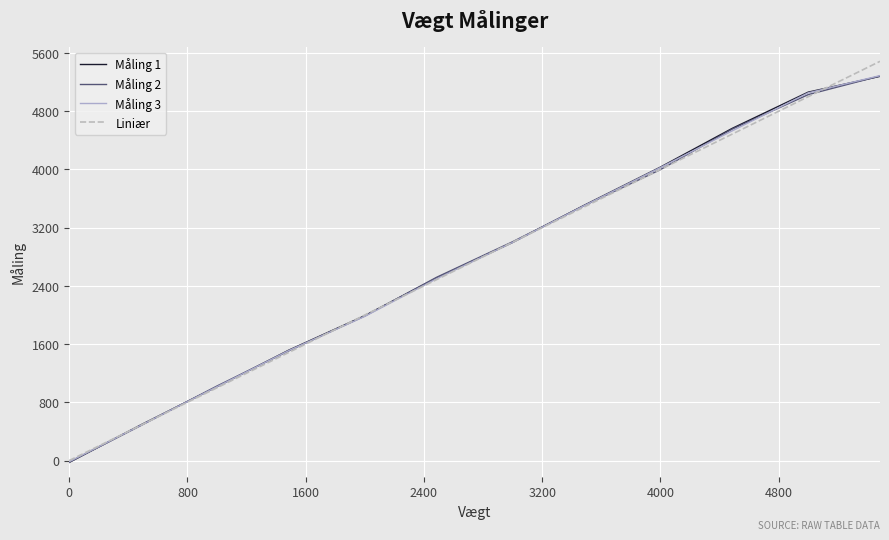

True or false: Måling 3 has more than 0 points higher than both neighbors.

False